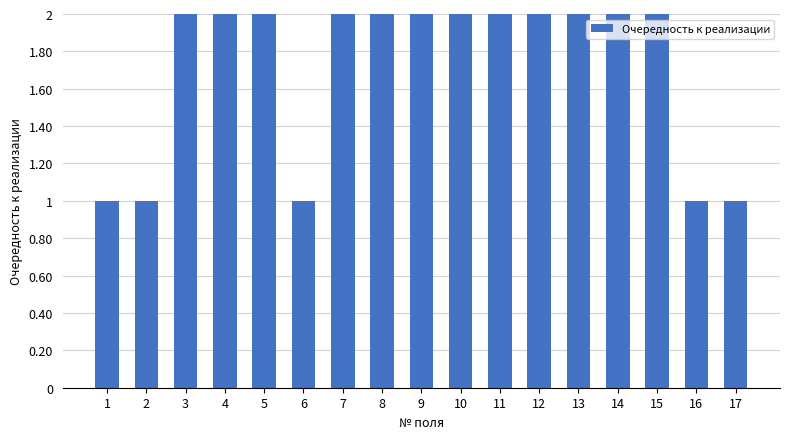

How many distinct data groups are displayed?

1